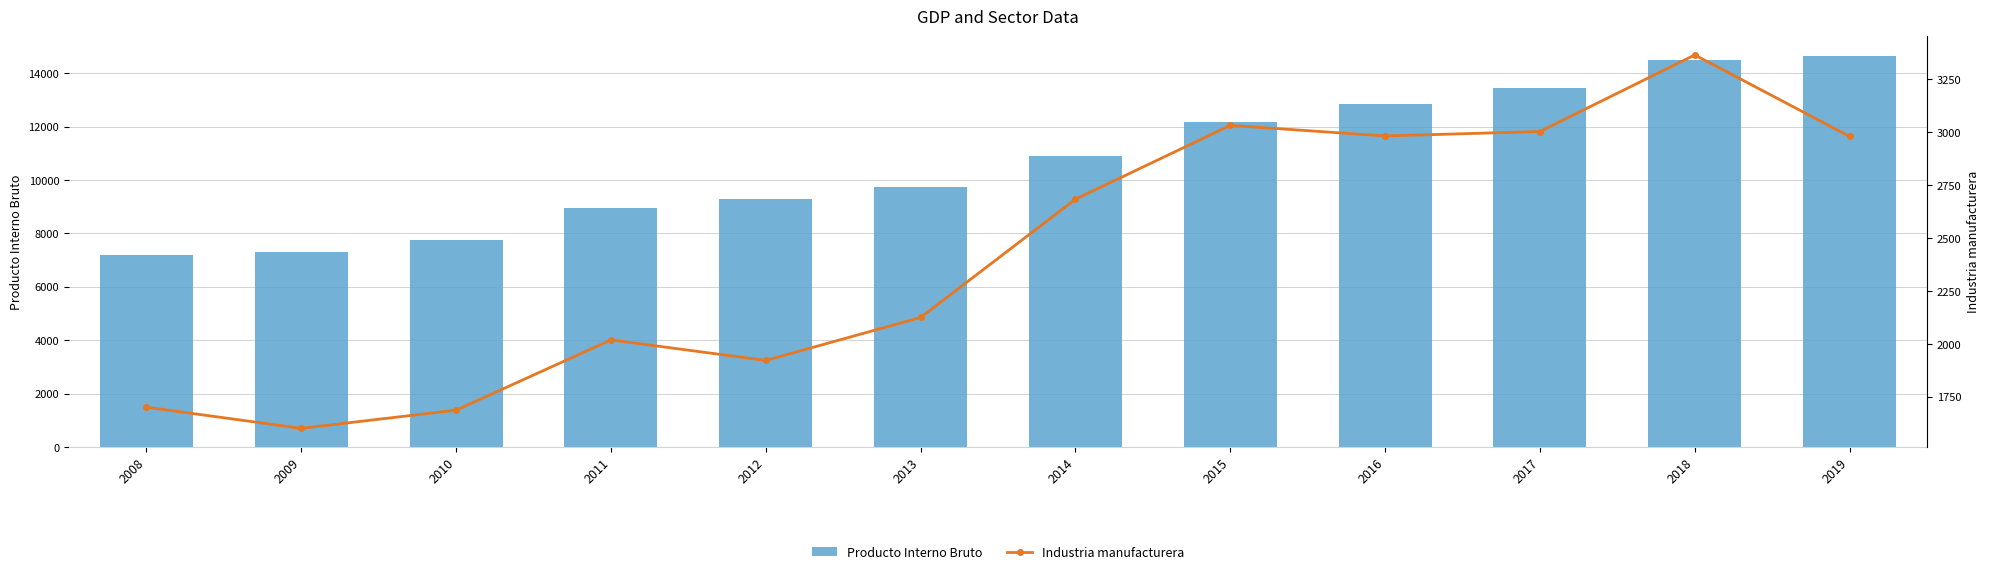

Reading left to right, extract all data points from this chart.

Producto Interno Bruto: 2008=7178	2009=7306	2010=7737	2011=8951	2012=9270	2013=9735	2014=10879	2015=12164	2016=12857	2017=13437	2018=14477	2019=14648
Industria manufacturera: 2008=1701	2009=1601	2010=1687	2011=2019	2012=1922	2013=2125	2014=2684	2015=3033	2016=2983	2017=3004	2018=3366	2019=2981